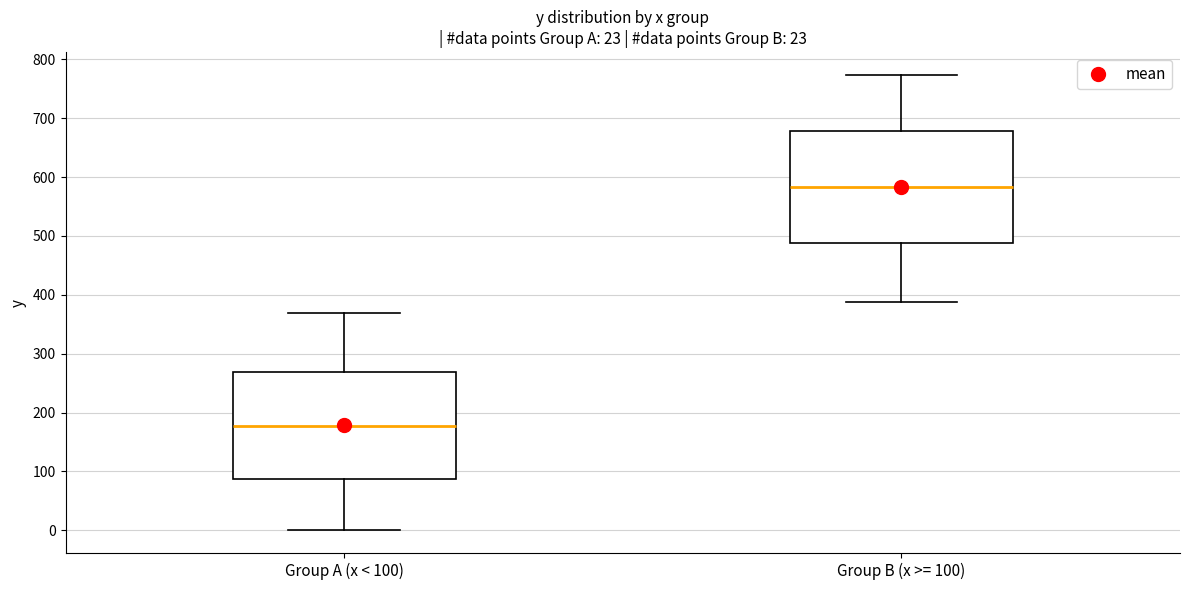

Where does the lower whisker of the box for Group A (x < 100) end on the y-axis? The values are not printed on the chart, so give them approximately, as read against the axis.

0